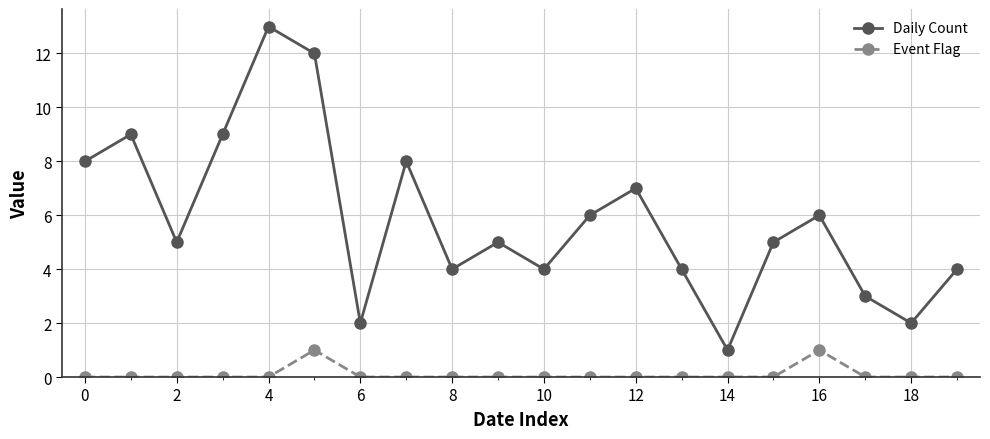

True or false: Daily Count has more than 2 interior local peaks.

True